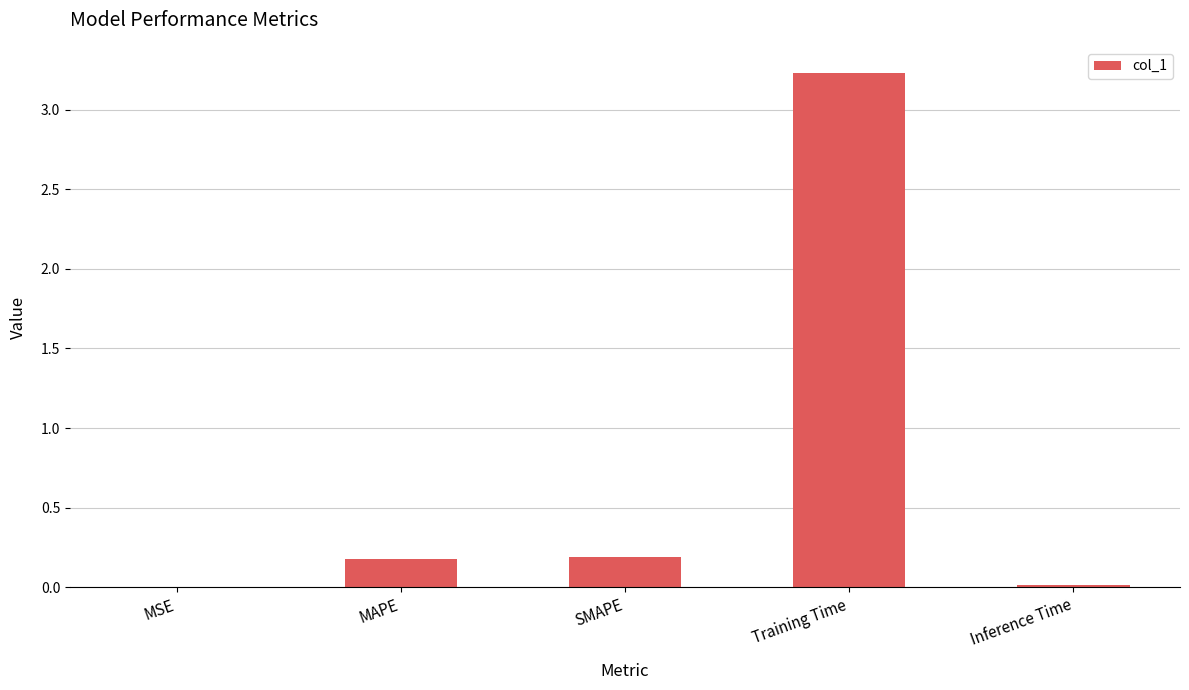

Which has a higher value, MAPE or MSE?

MAPE